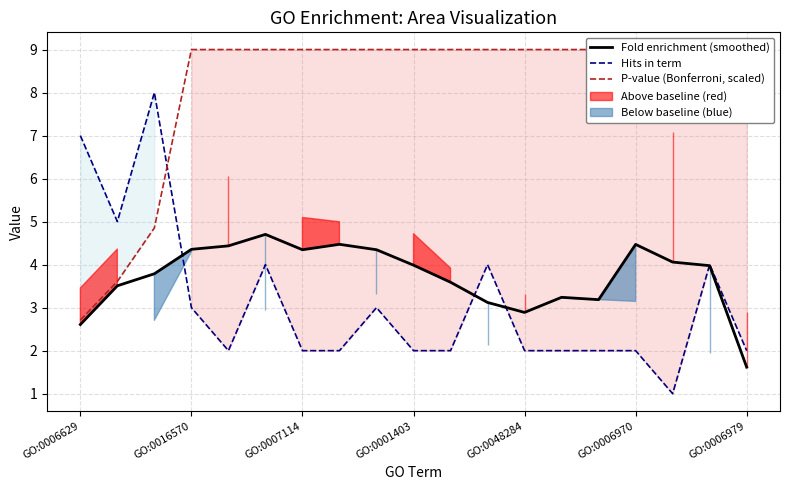

How many intersections are there between P-value (Bonferroni, scaled) and Hits in term?

1